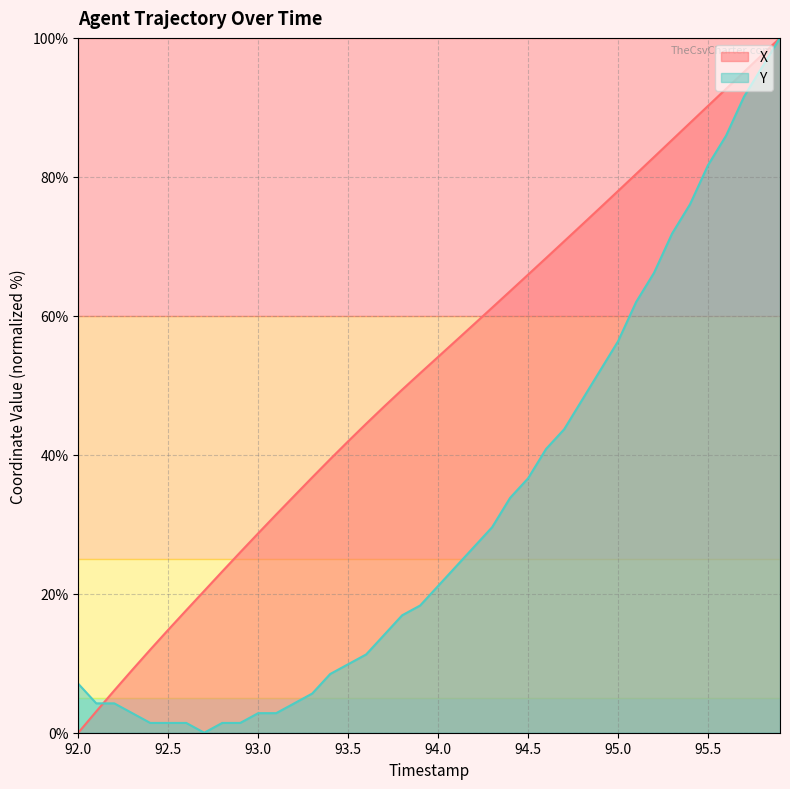

How many categories are shown in the chart?

40